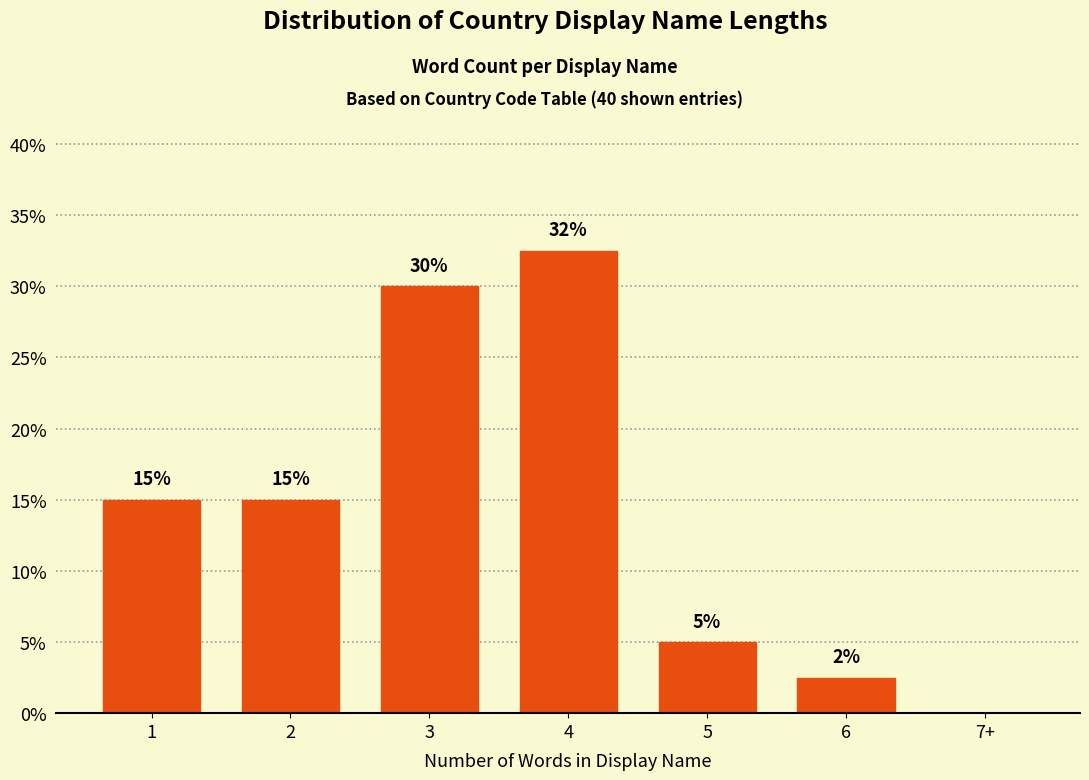

What is the change in value from 3 to 5?

-25.0